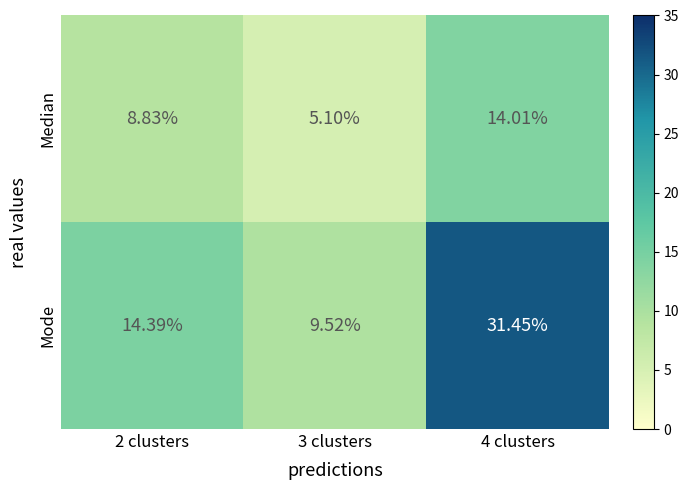

How many data points does each series have?

3